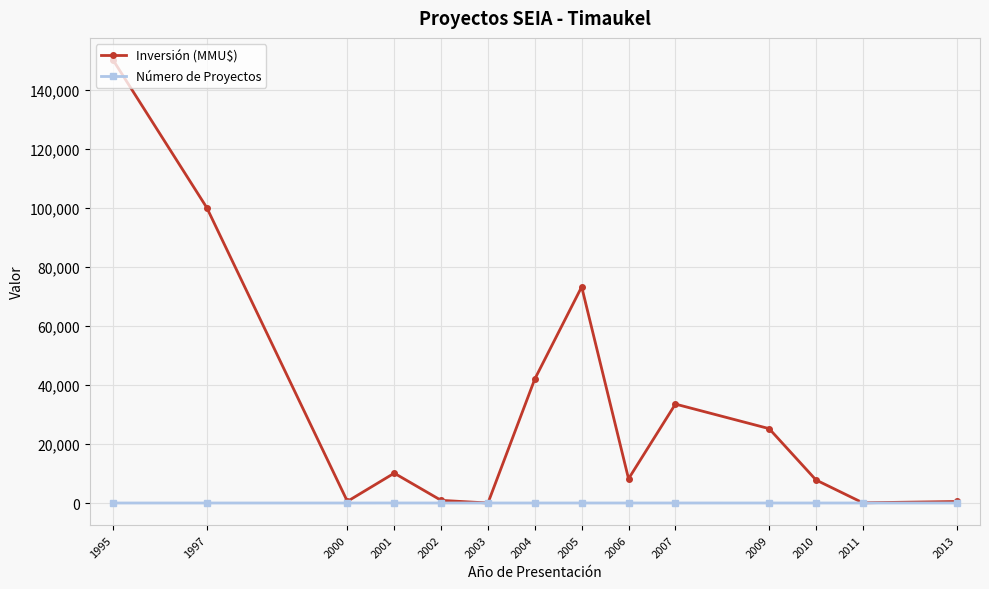

How many data points in Número de Proyectos are less than 3?

7